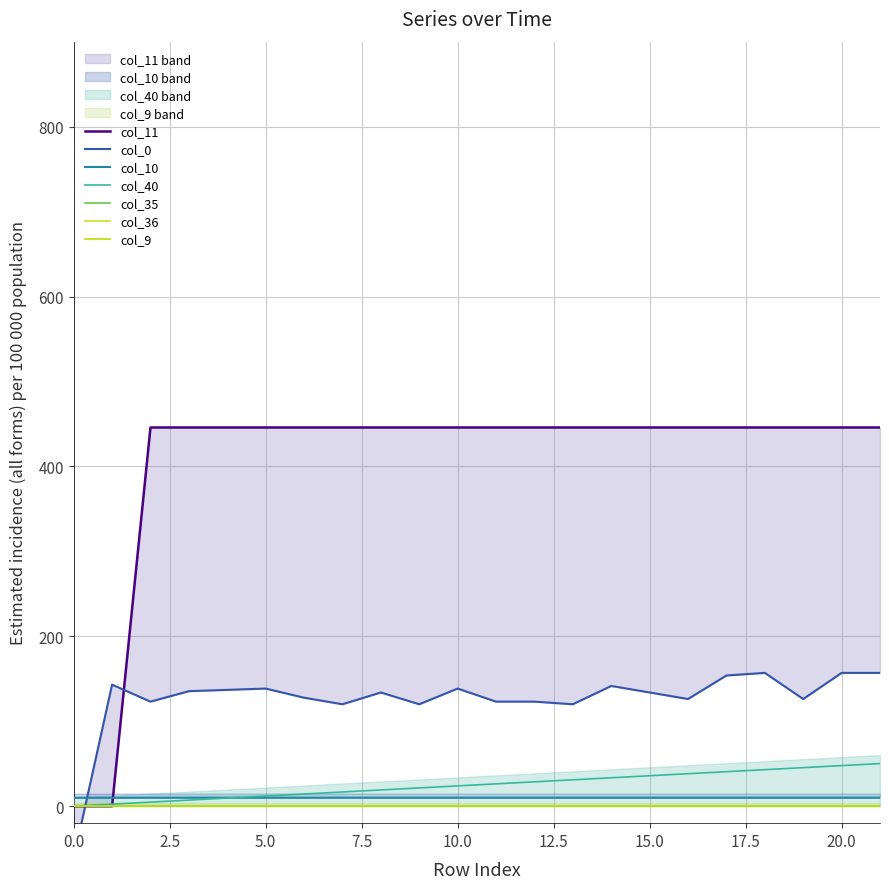

What is the highest value of the col_40 series?

50.1